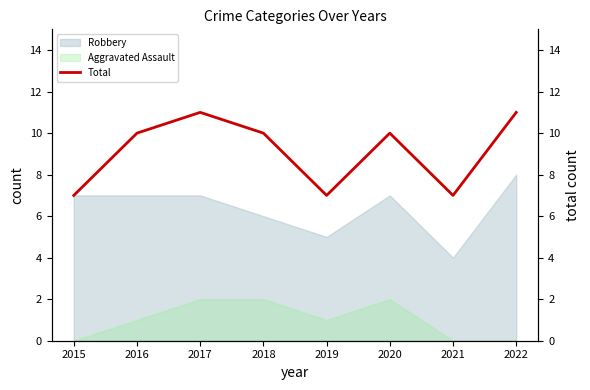

How many lines are shown in the chart?

1